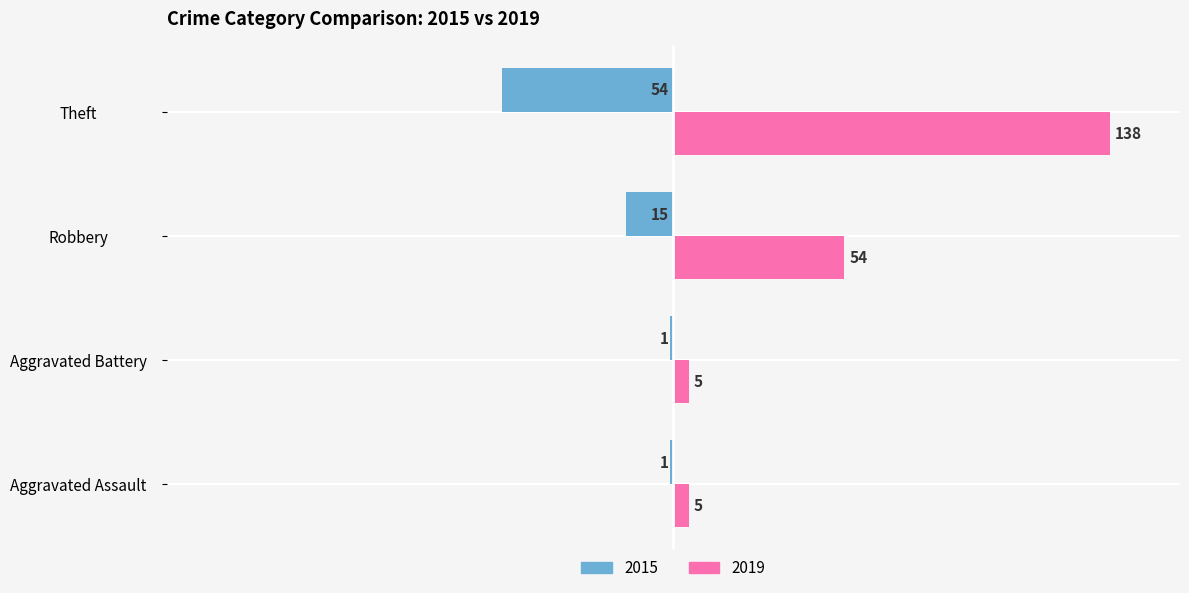

At which label is 2015 closest to -27?

Robbery